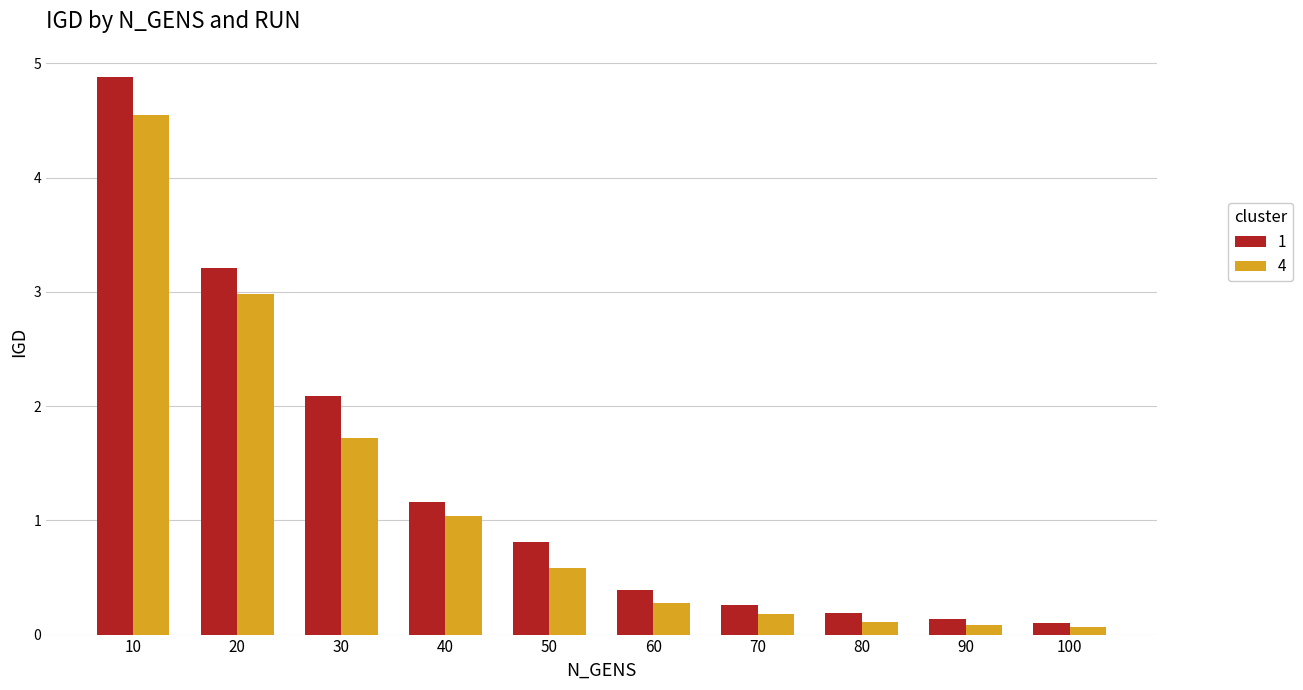

Which series has the widest spread of values?

1